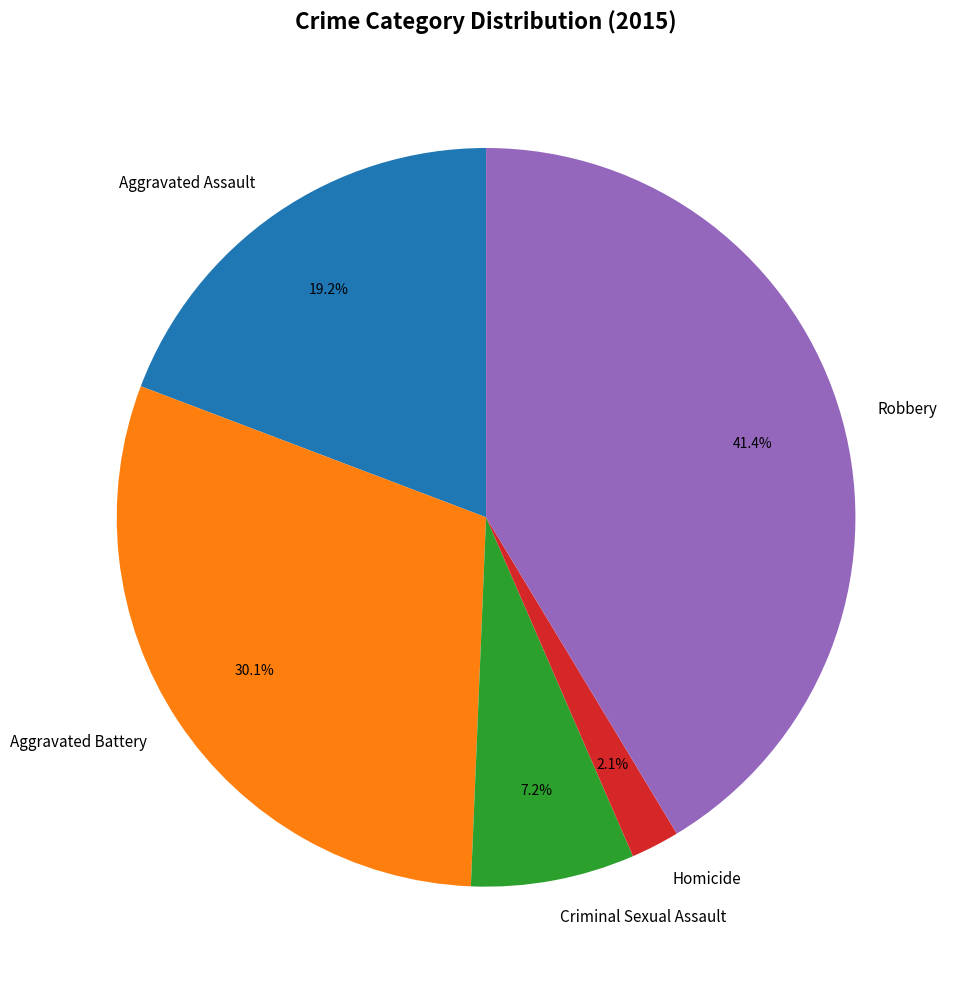

What portion of the pie excludes Homicide?

97.9%